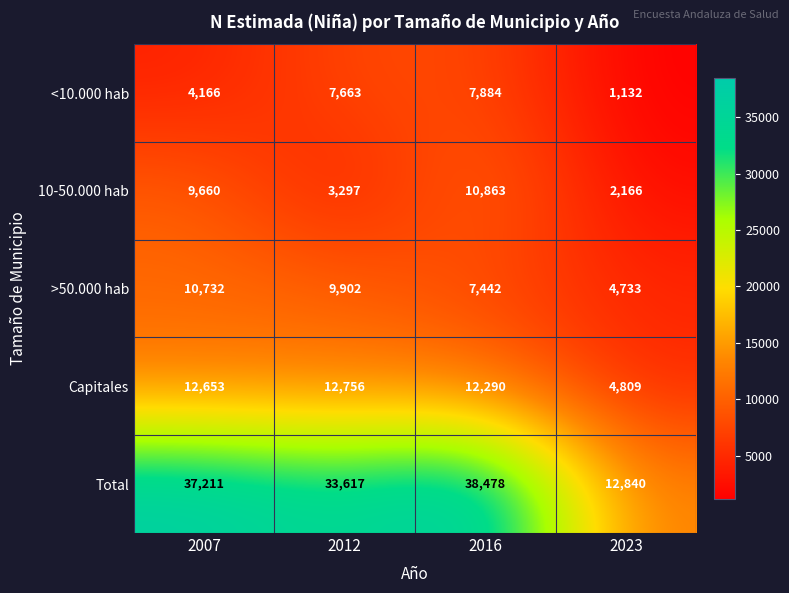

At how many categories does at least one series exceed 1305?

4